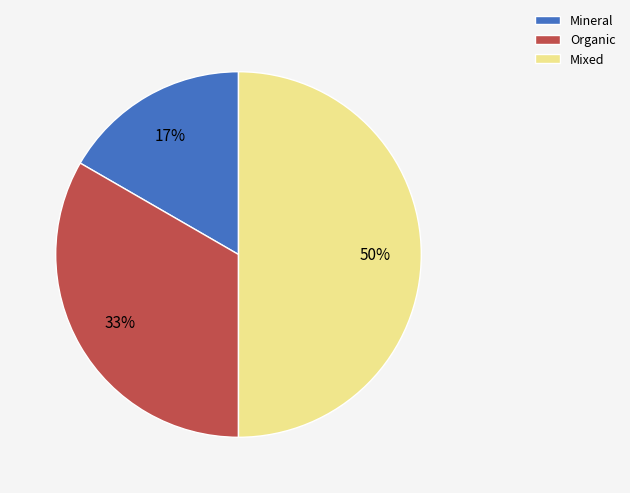

To the nearest percent, what is the difference between the Mixed and Mineral slice percentages?

33%